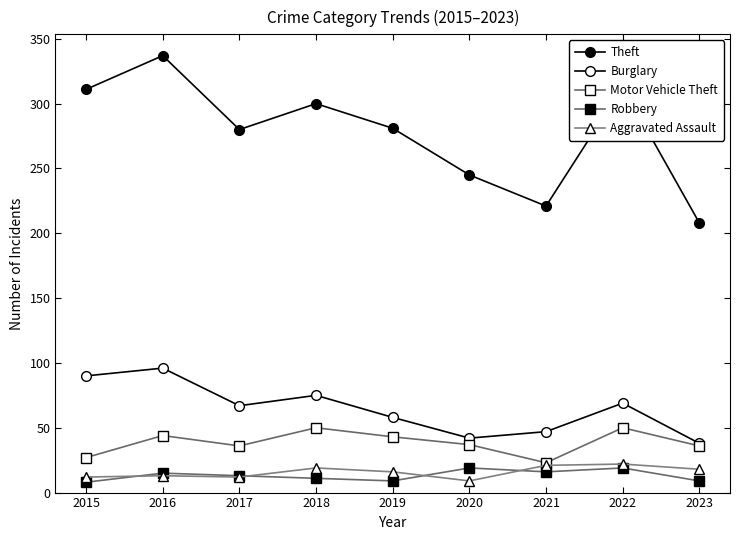

Rank the series at 2015 from lowest to highest value.

Robbery, Aggravated Assault, Motor Vehicle Theft, Burglary, Theft